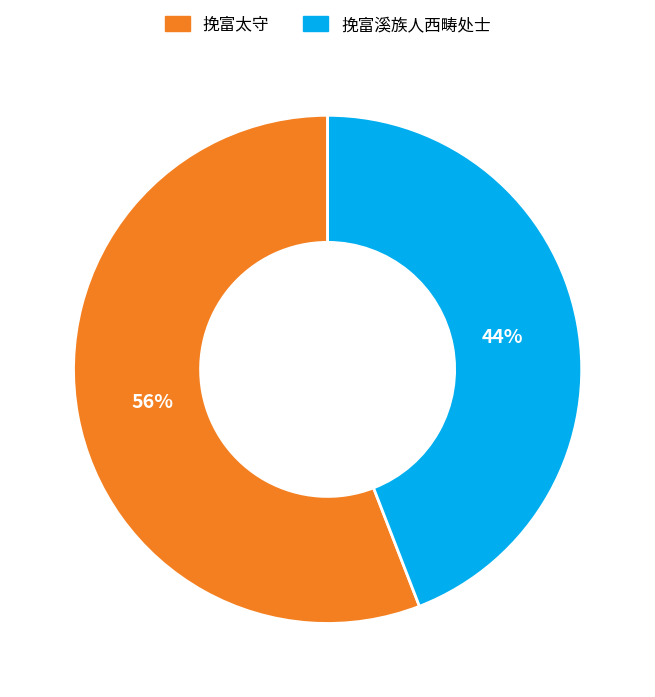

Which slice is the largest?

挽富太守